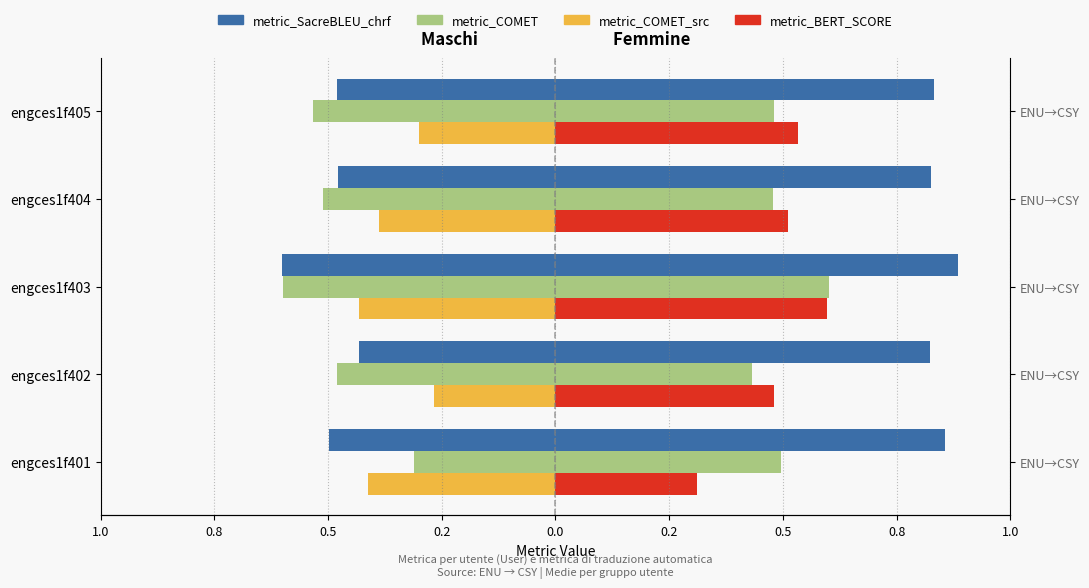

How many groups of bars are there?

5